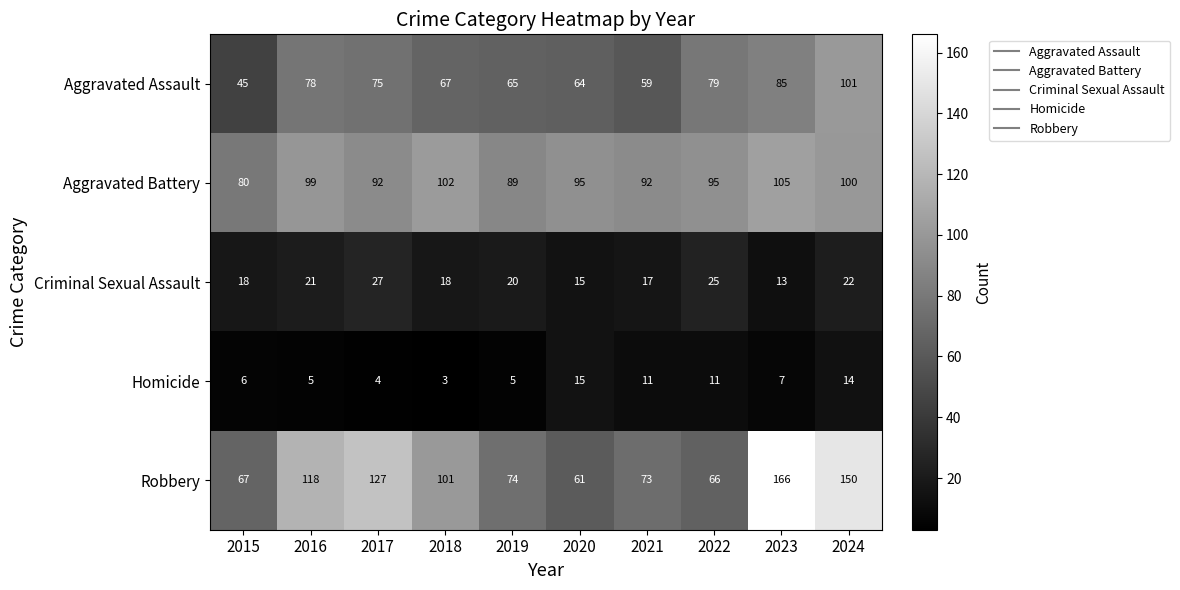

Which series changed the most between 2016 and 2017?

Robbery